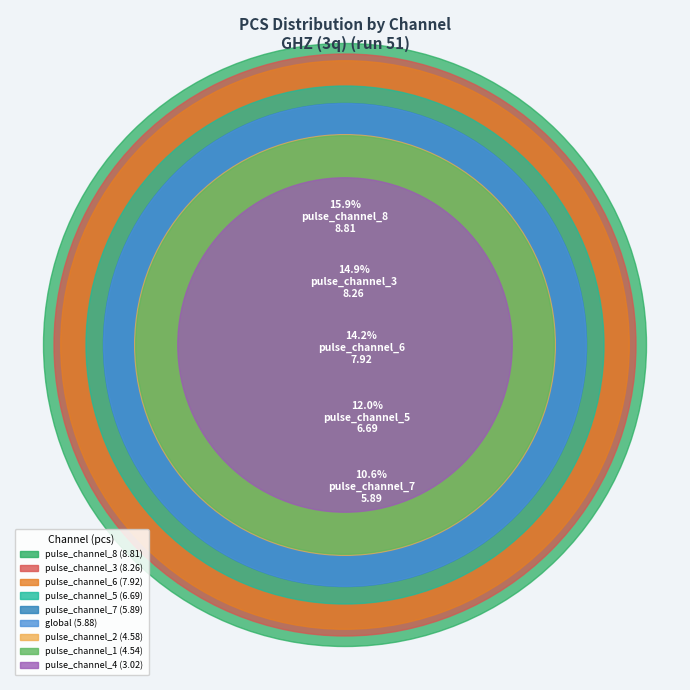

Do pulse_channel_5 and pulse_channel_1 together represent more than half of the pie?

No